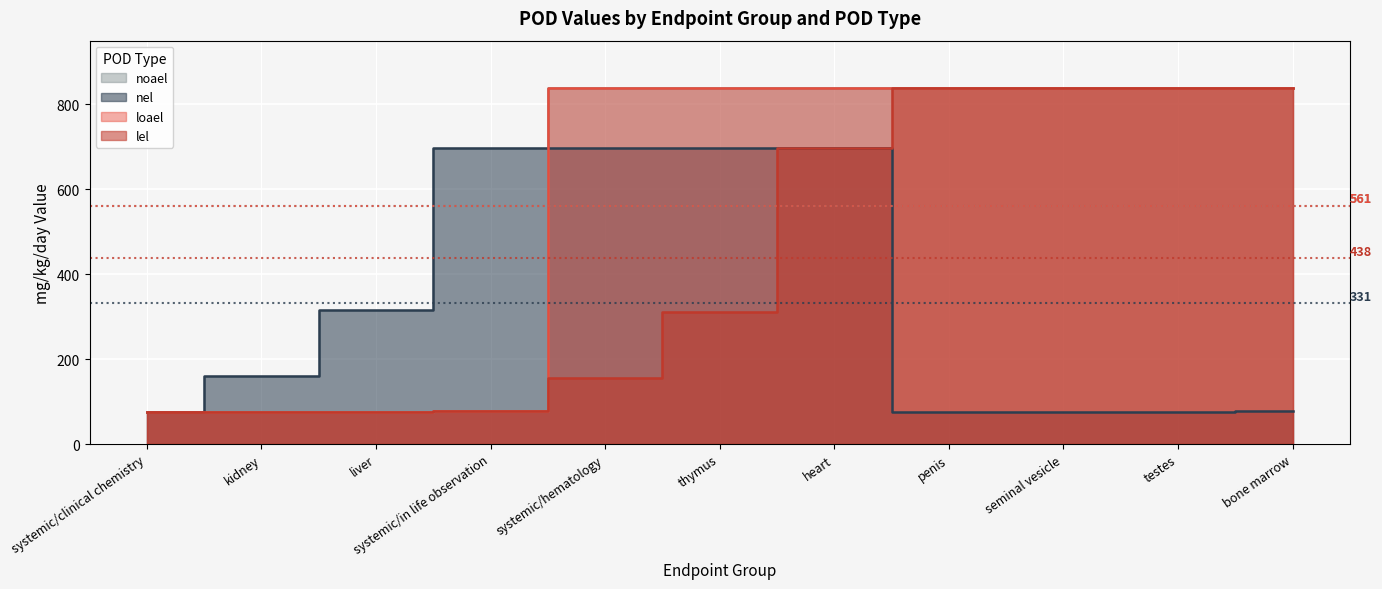

Reading left to right, extract all data points from this chart.

lel: 75	75	75	77	155	311	698	839	839	839	839
loael: 75	75	75	77	839	839	839	839	839	839	839
nel: 75	160	316	698	698	698	698	75	75	75	77
noael: 75	75	75	77	839	839	839	839	839	839	839